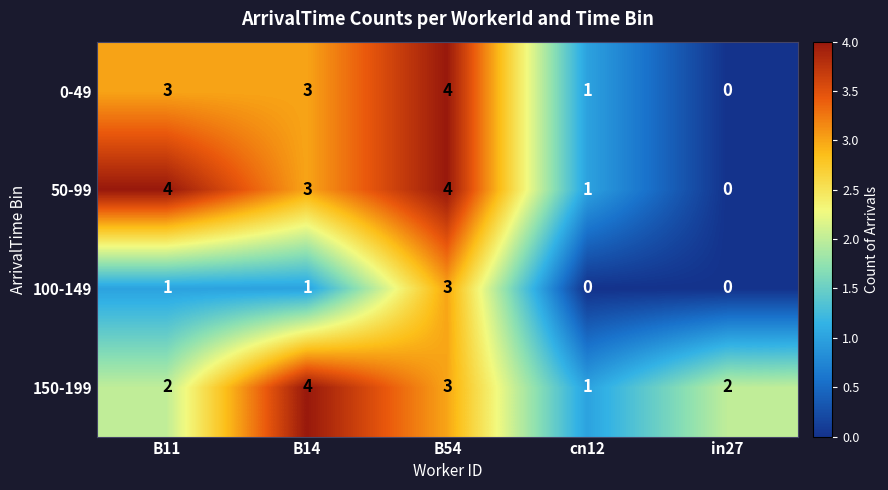

The value of 100-149 at in27 is 1. True or false?

False